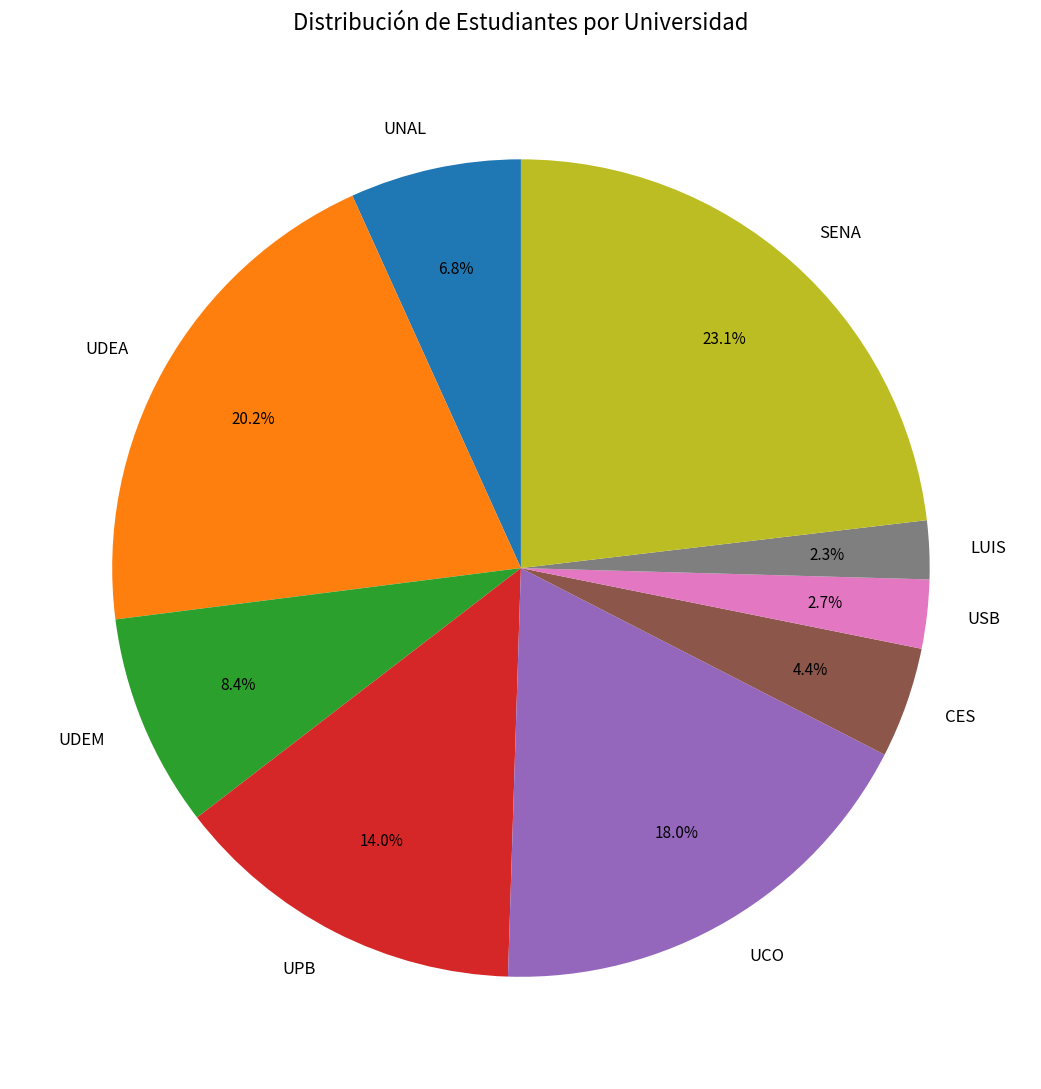

To the nearest percent, what portion does UDEA represent?

20%